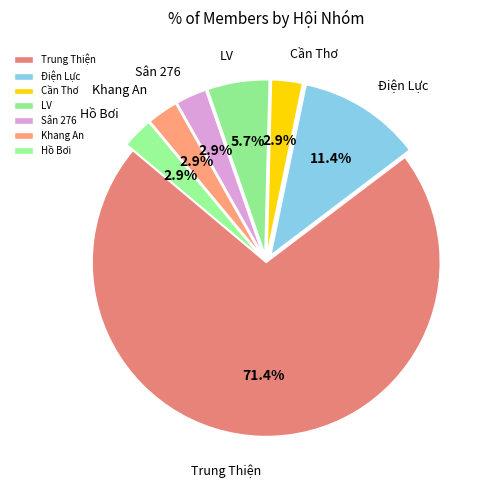

Rank the categories by value from highest to lowest.

Trung Thiện, Điện Lực, LV, Cần Thơ, Sân 276, Khang An, Hồ Bơi